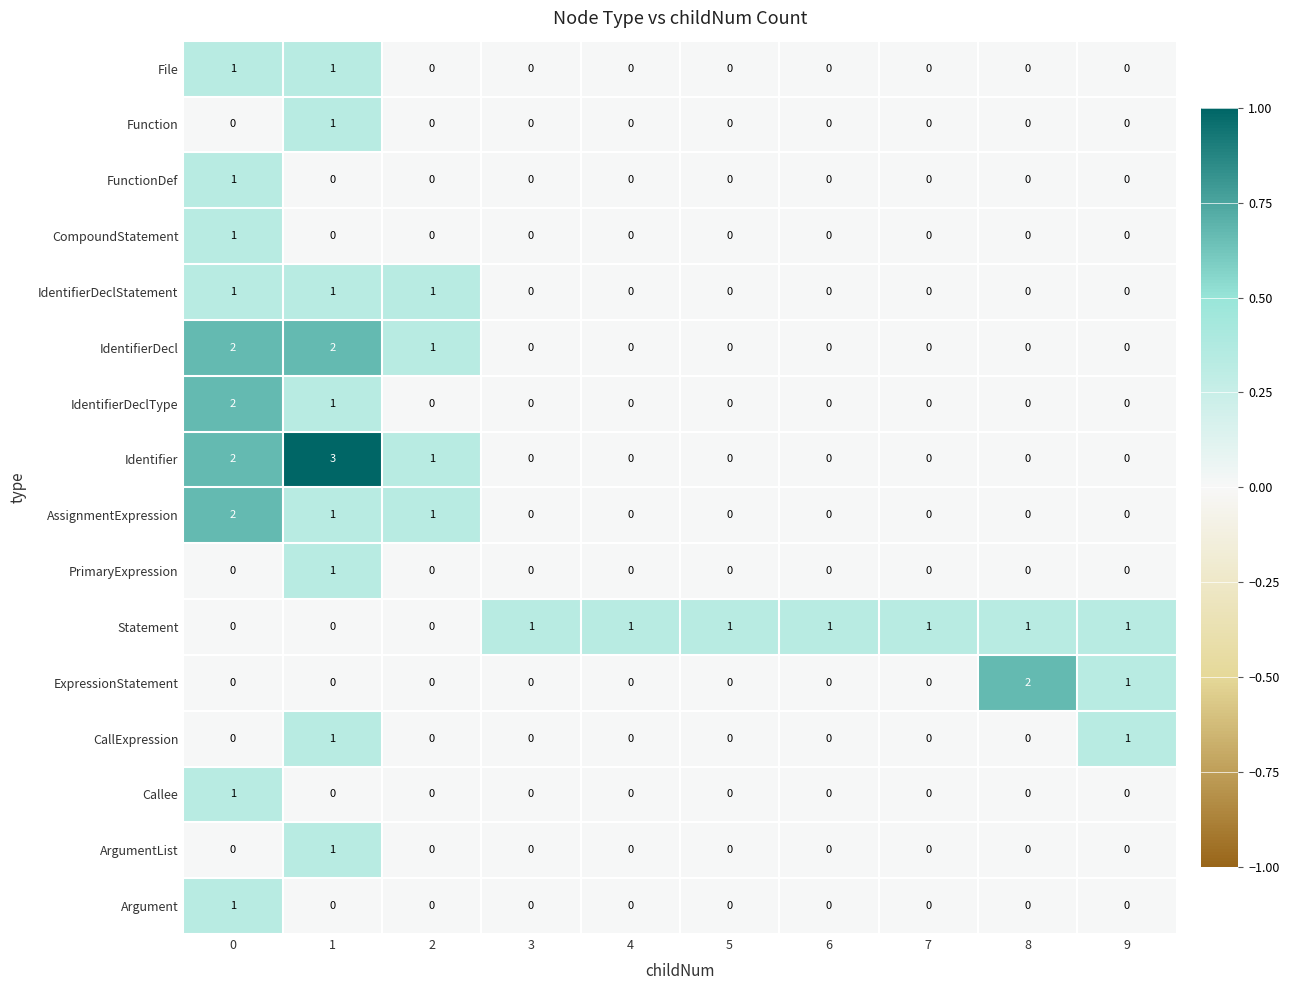

The IdentifierDeclType series shows 1 at 1. True or false?

True